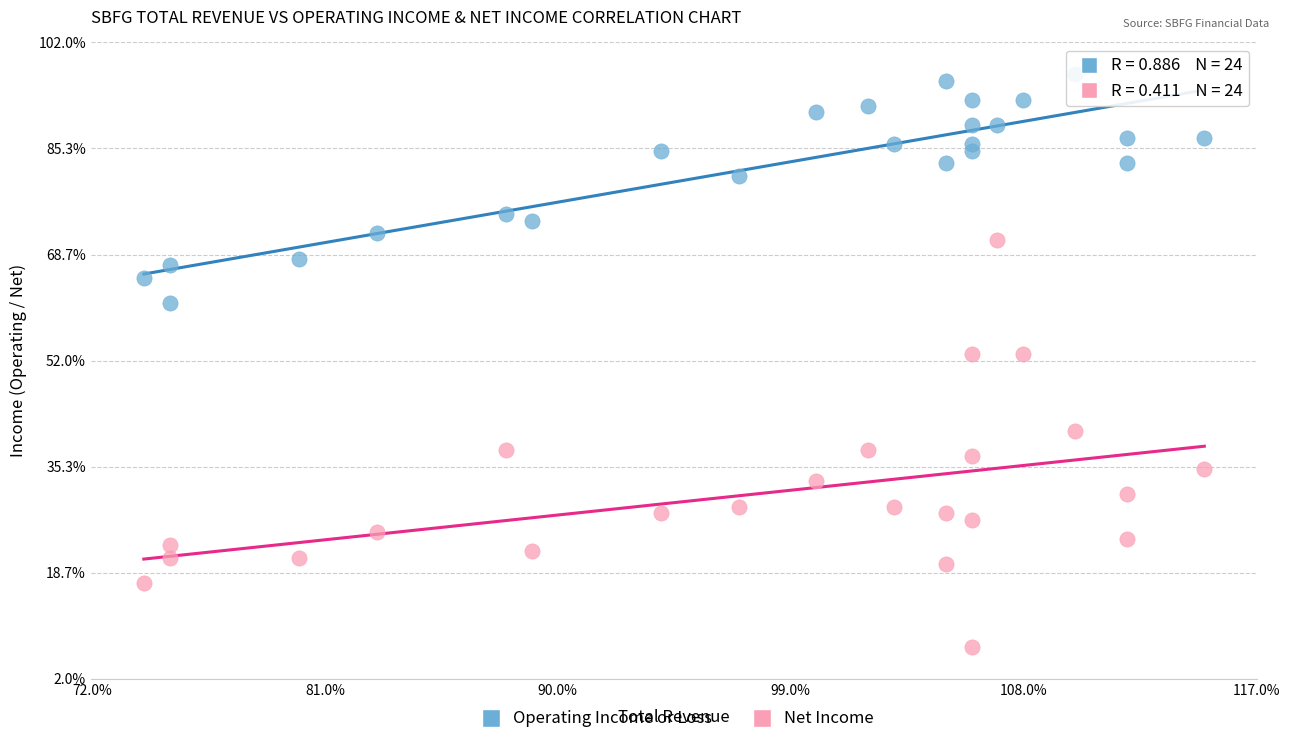

Which series reaches the maximum Y coordinate?

Operating Income or Loss